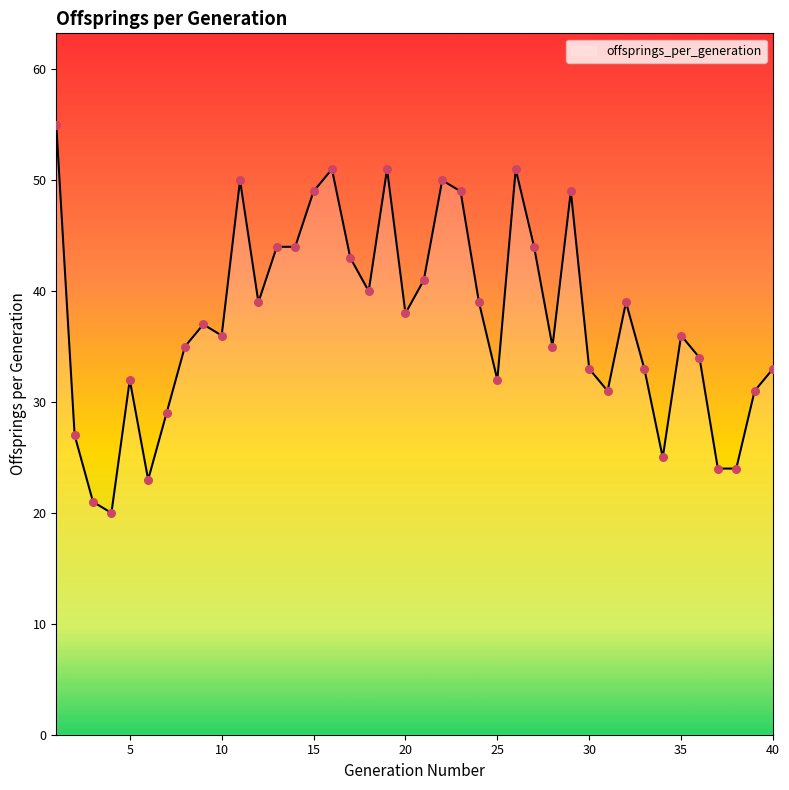

What is the difference between the maximum and minimum values?

35